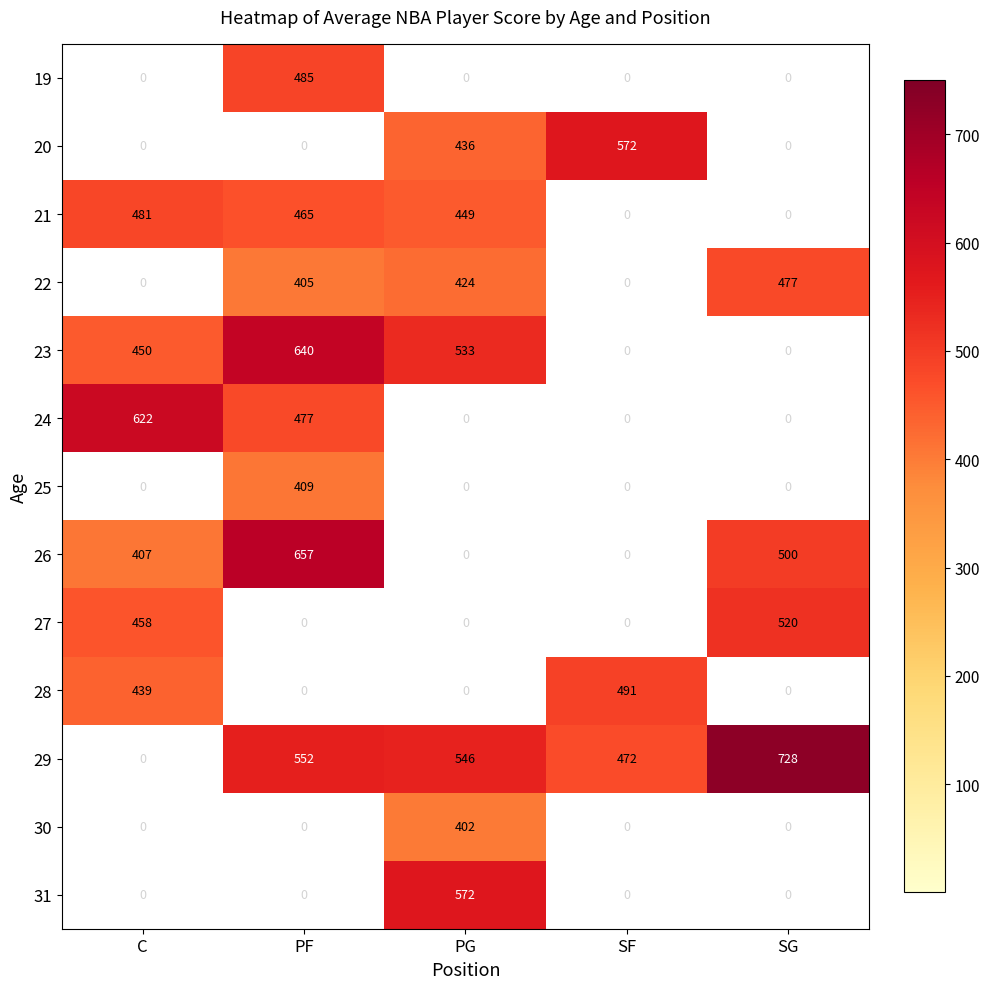

Rank the categories by 29 value from lowest to highest.

C, SF, PG, PF, SG